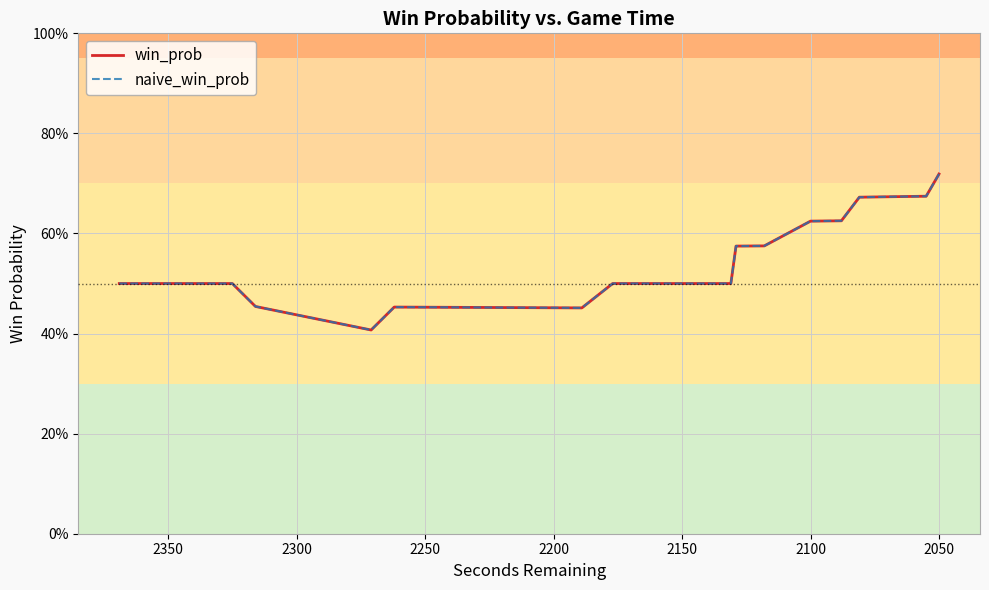

The naive_win_prob series shows 0.1 at 13. True or false?

False